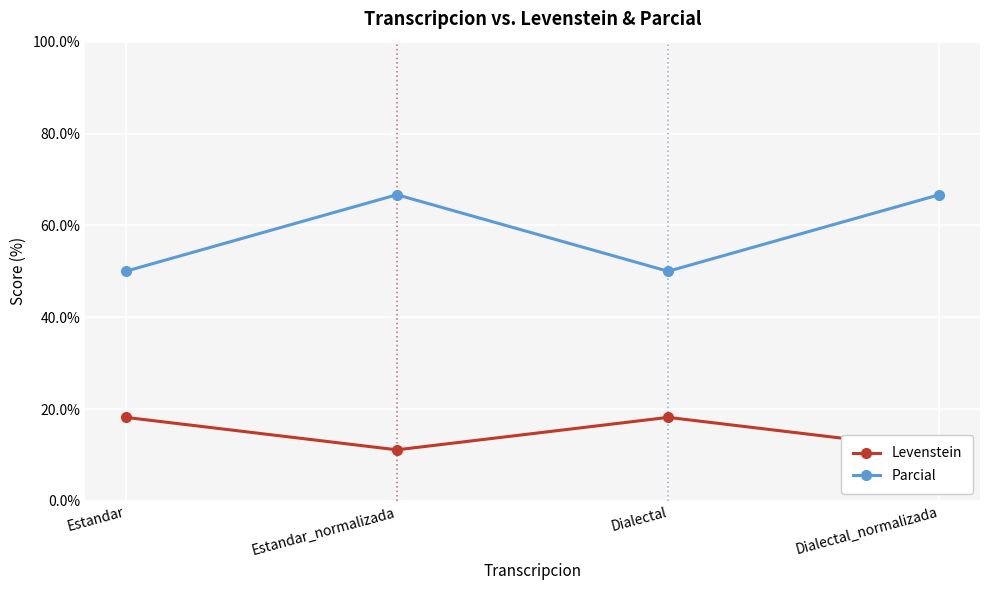

What is the label of the 3rd point from the left?

Dialectal